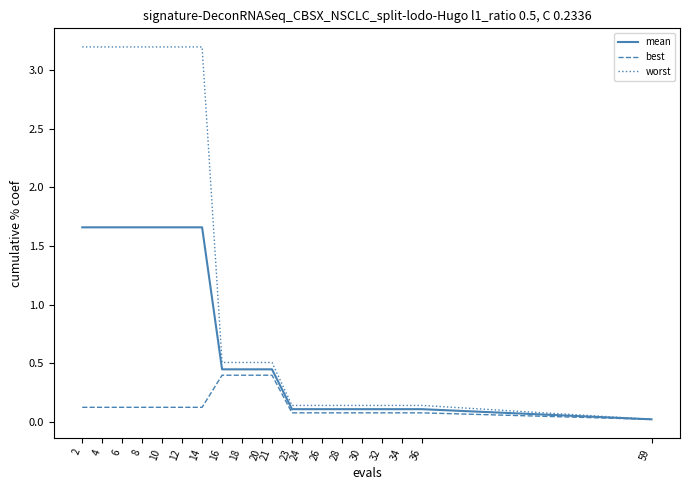

Does the chart display data point markers on the line(s)?

No